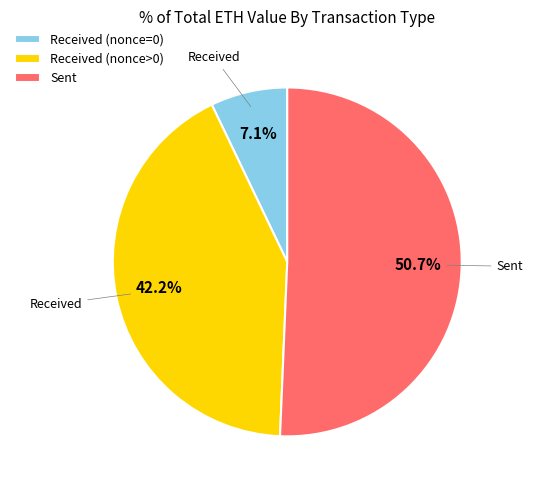

What is the smallest slice in the pie chart?

Received (nonce=0)